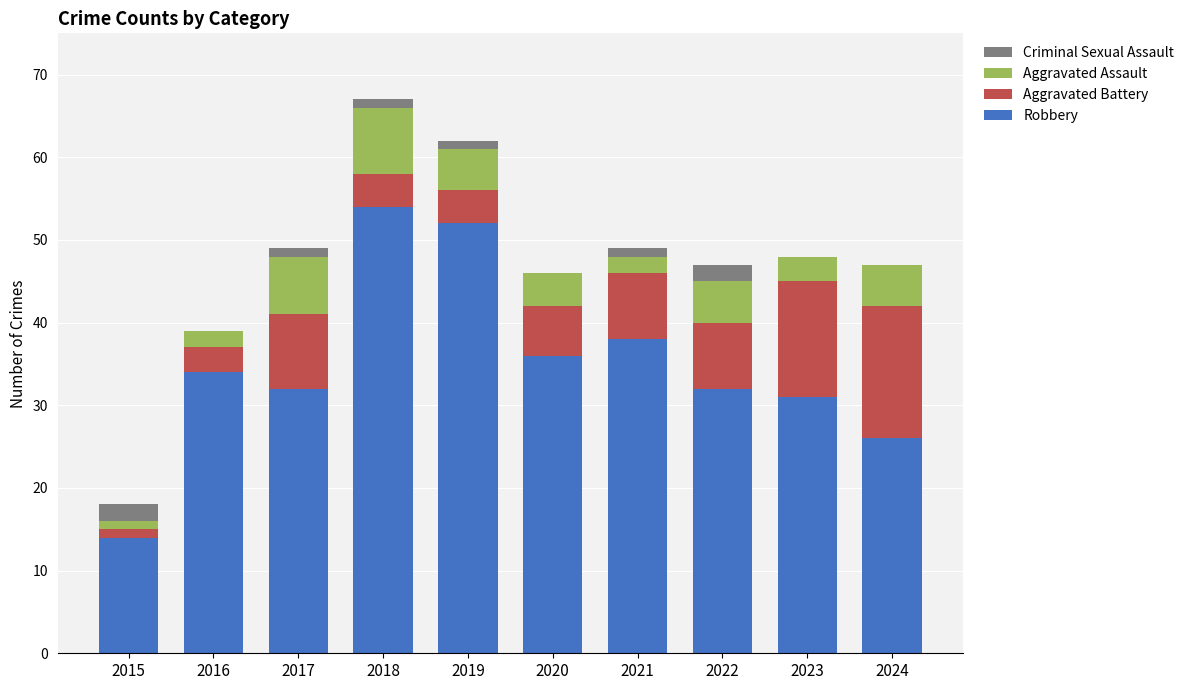

What is the total value across all series at 2024?

47